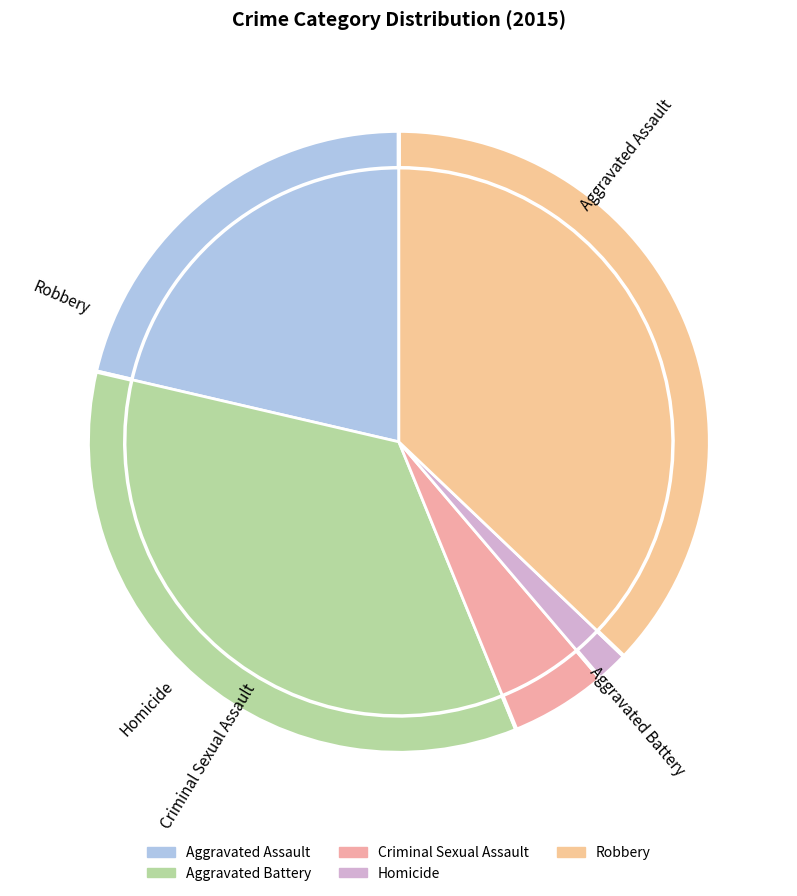

To the nearest percent, what is the average slice percentage?

20%